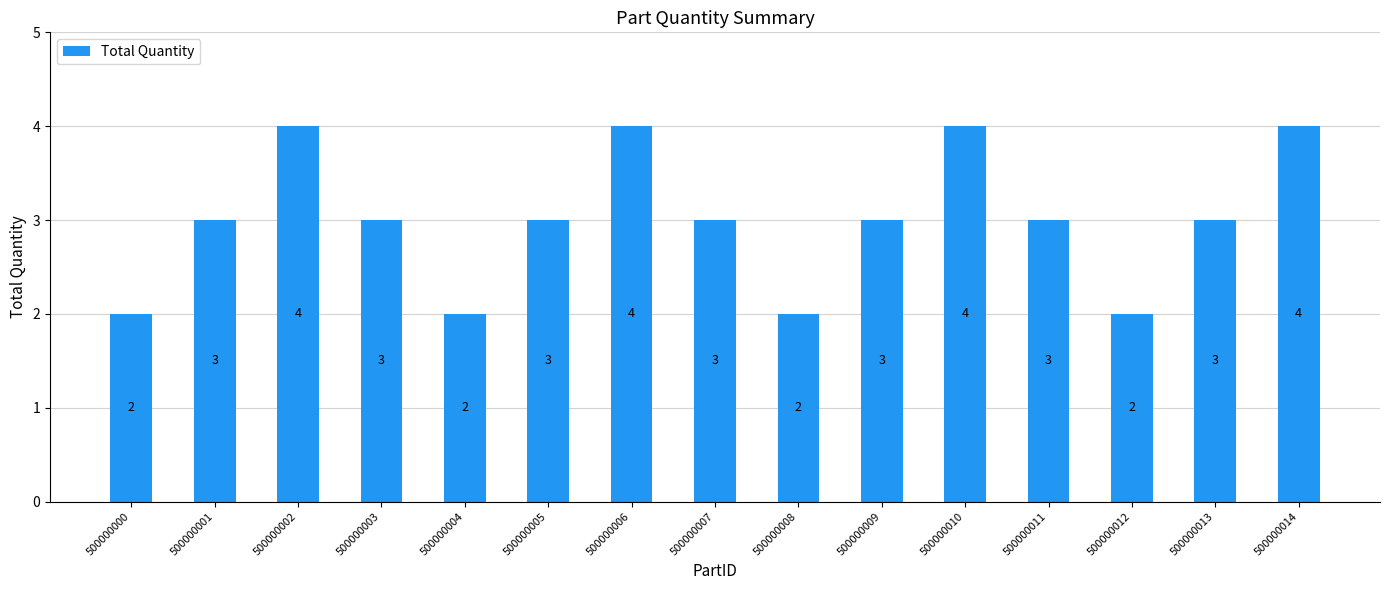

Is it true that the value at 500000011 is 3?

True